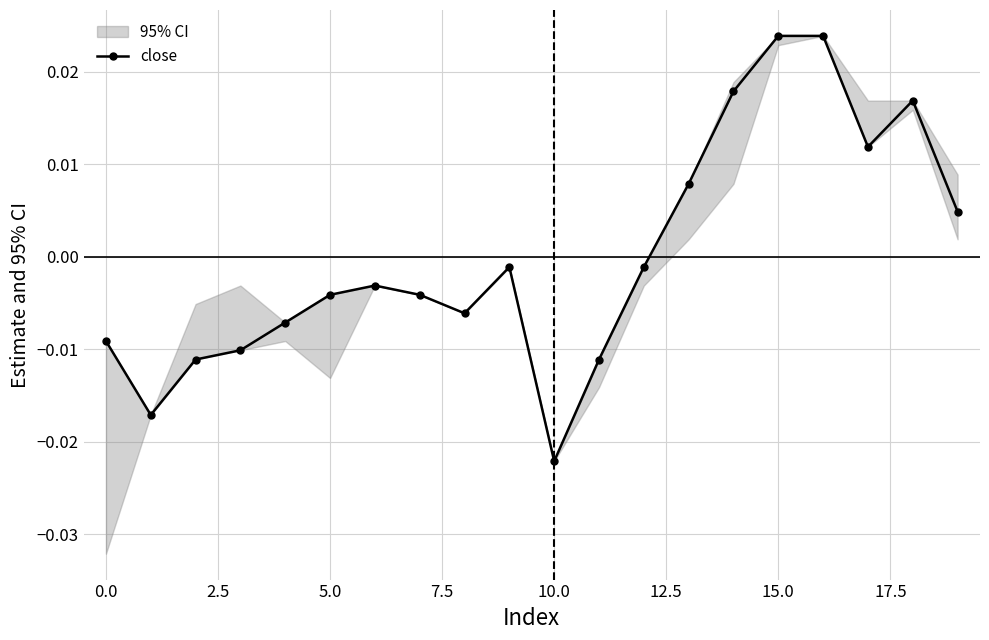

The value at 10 is -0.0. True or false?

False